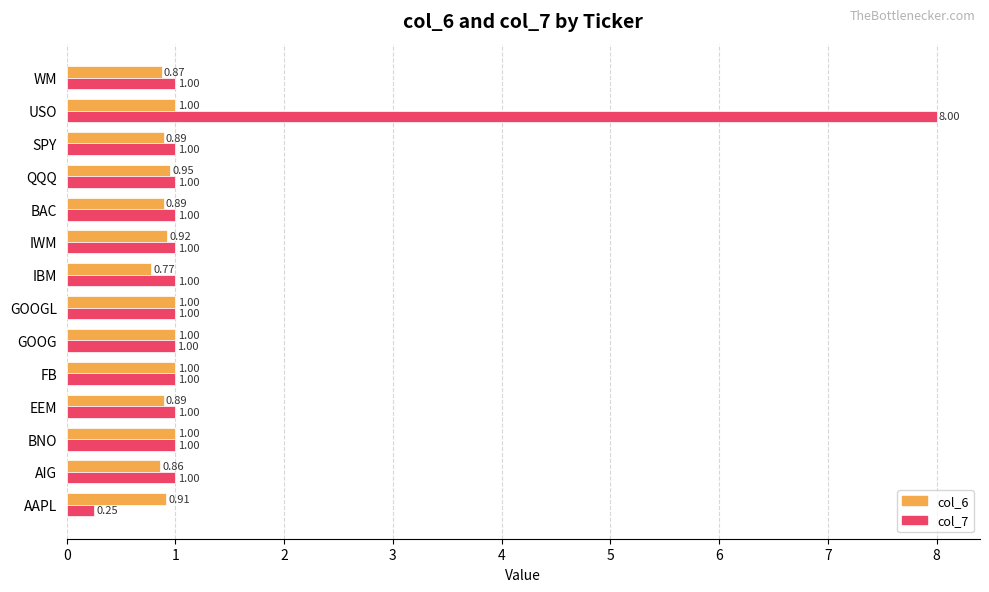

At which label is col_6 closest to 0?

IBM